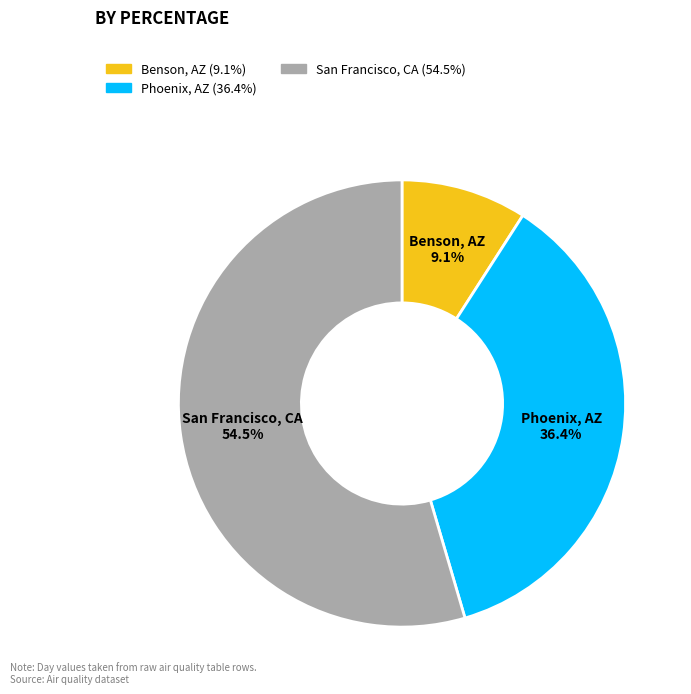

Is there a majority slice in this chart?

Yes